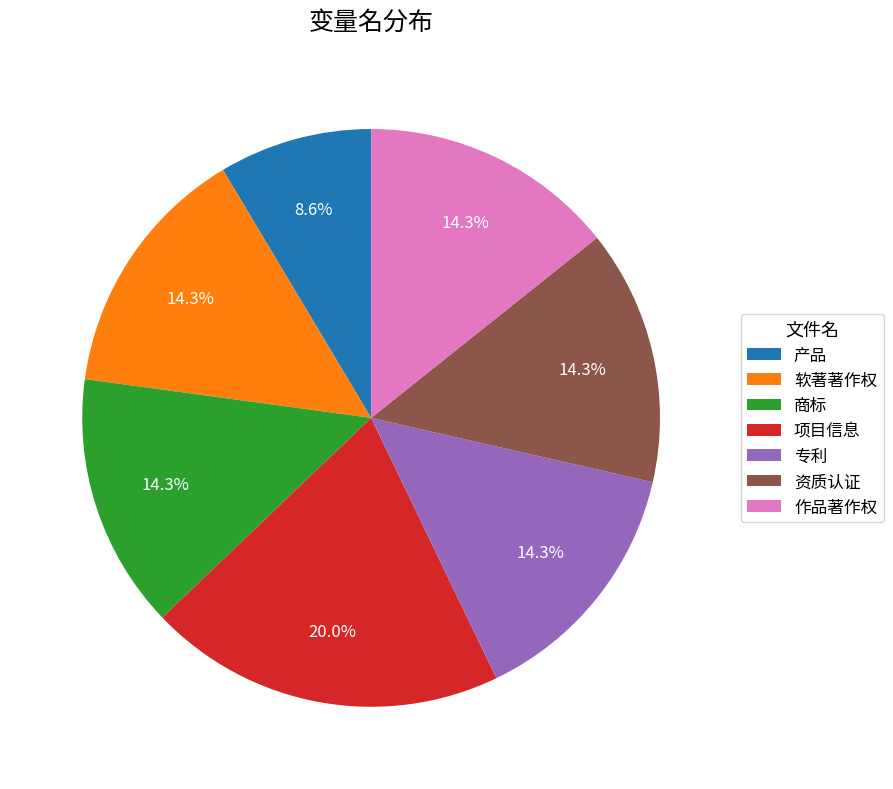

What portion of the pie excludes 项目信息?

80.0%